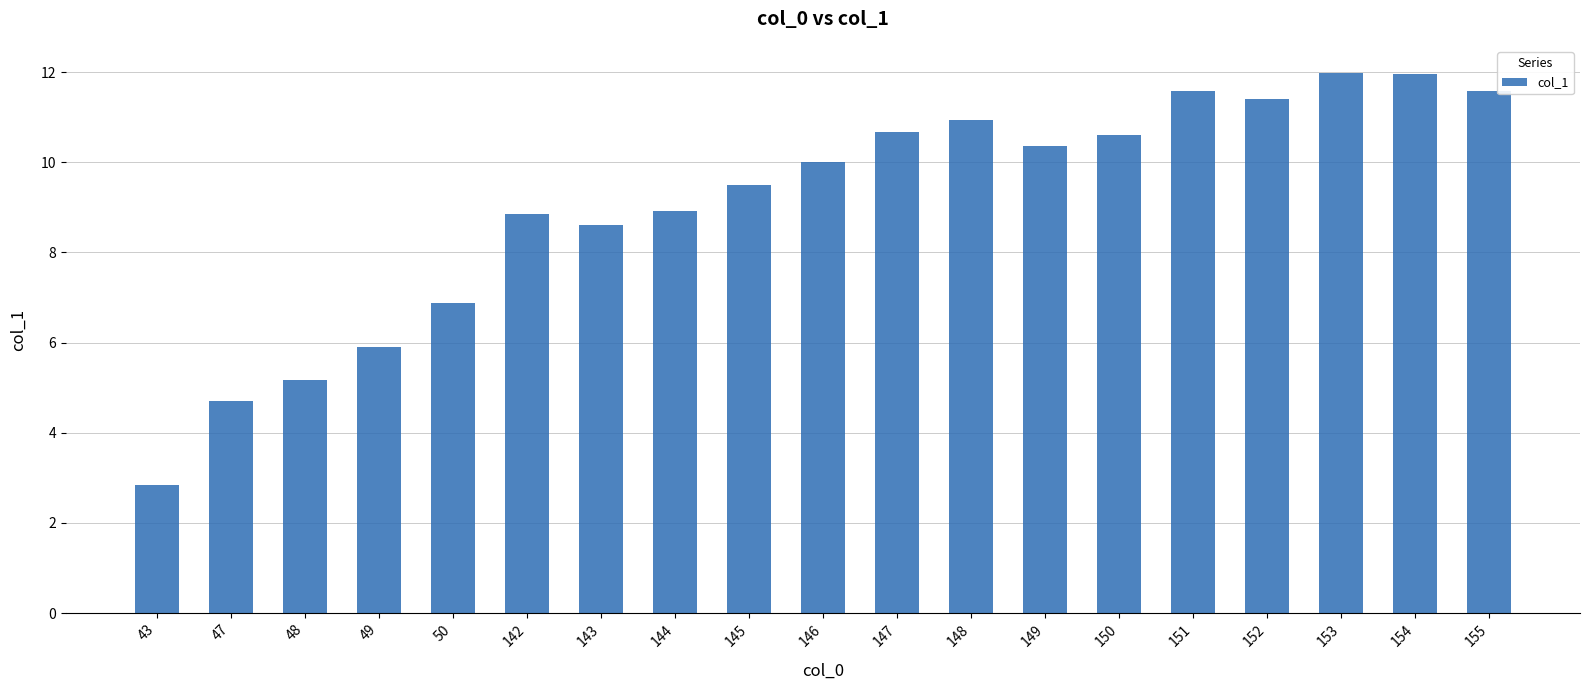

What is the value of the 5th bar from the left?

6.9